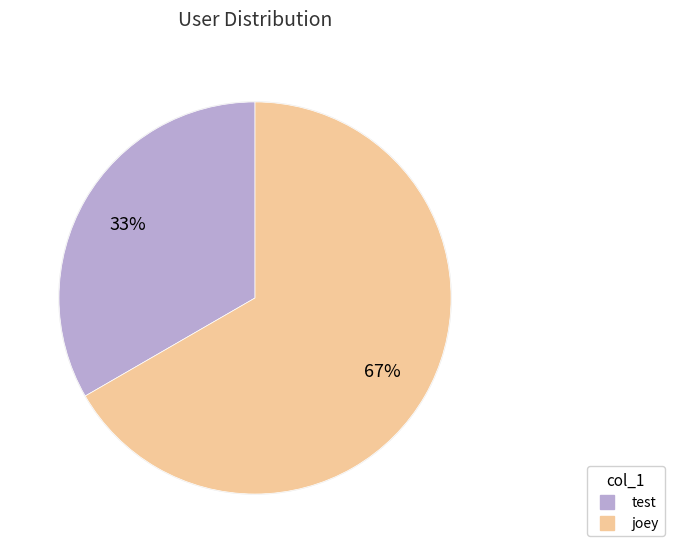

How many segments does this pie chart have?

2